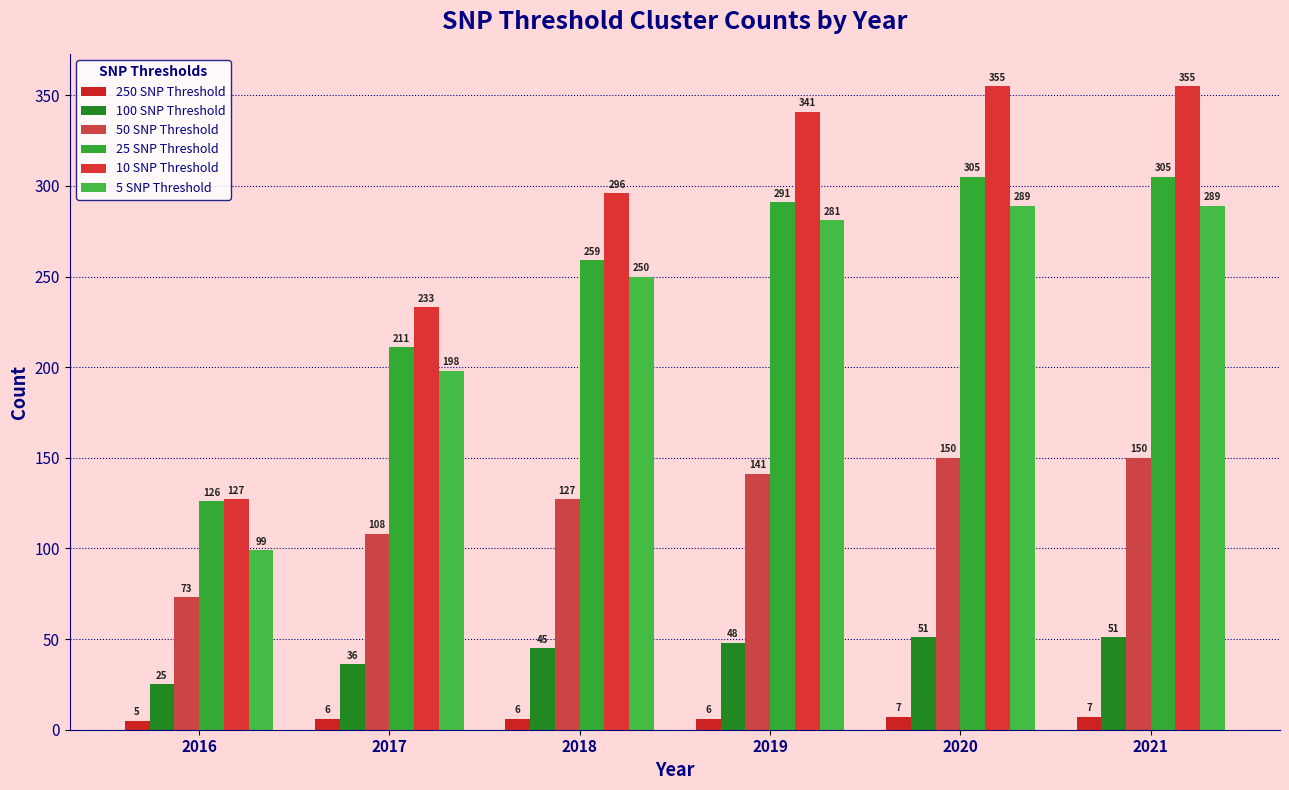

What is the maximum value shown in the chart?

355